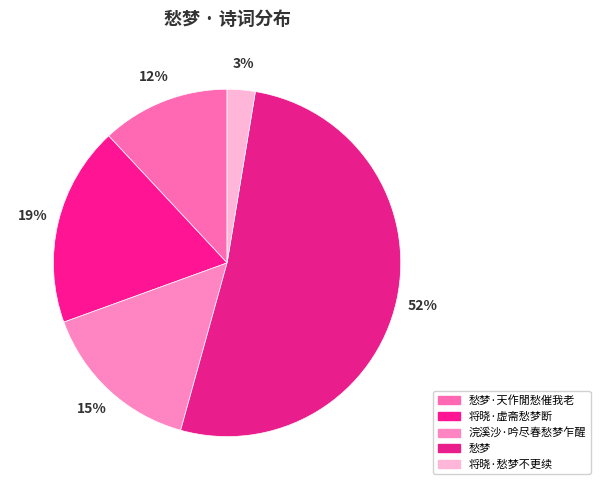

Combined, do 愁梦 and 将晓·愁梦不更续 account for over 50%?

Yes